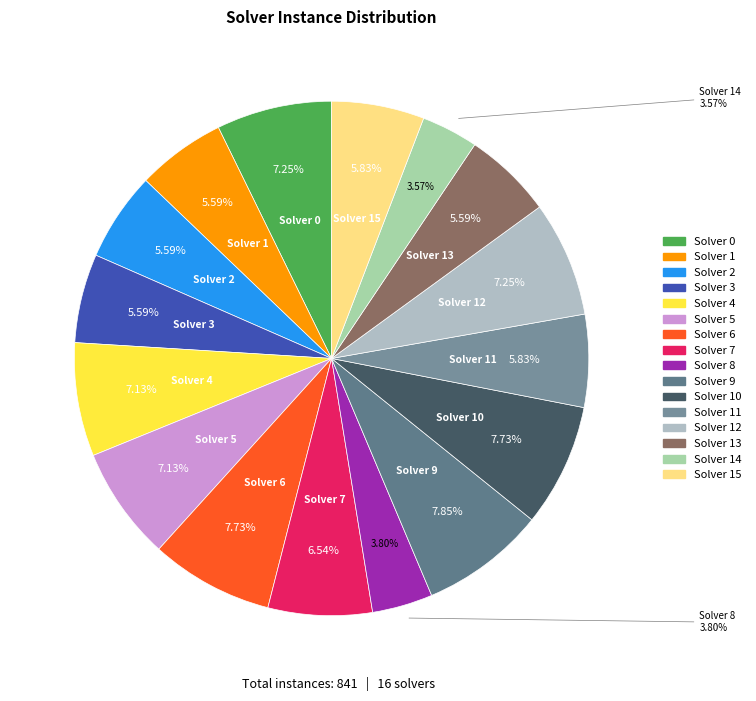

Does Solver 7 account for over 50% of the chart?

No